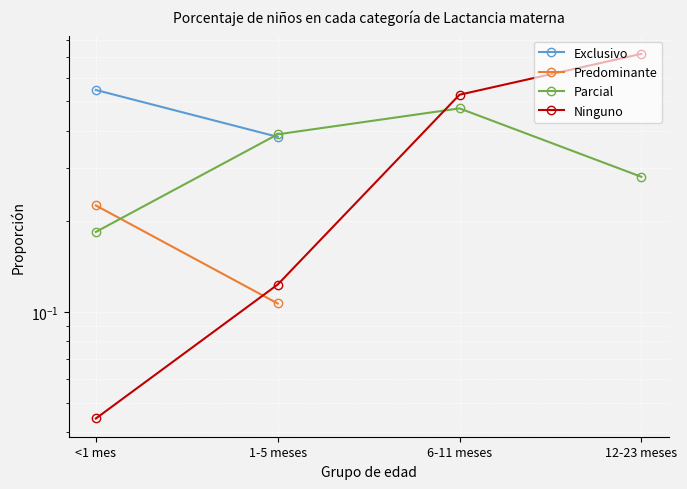

The value of Ninguno at 12-23 meses is 0.7. True or false?

True